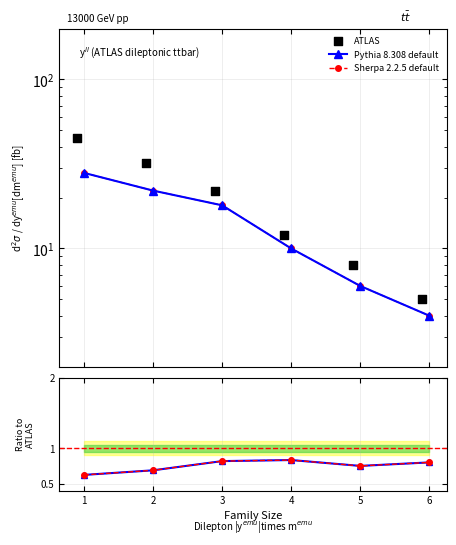

Is the value of Sherpa 2.2.5 default at 5 greater than the value of Pythia 8.308 default at 5?

No